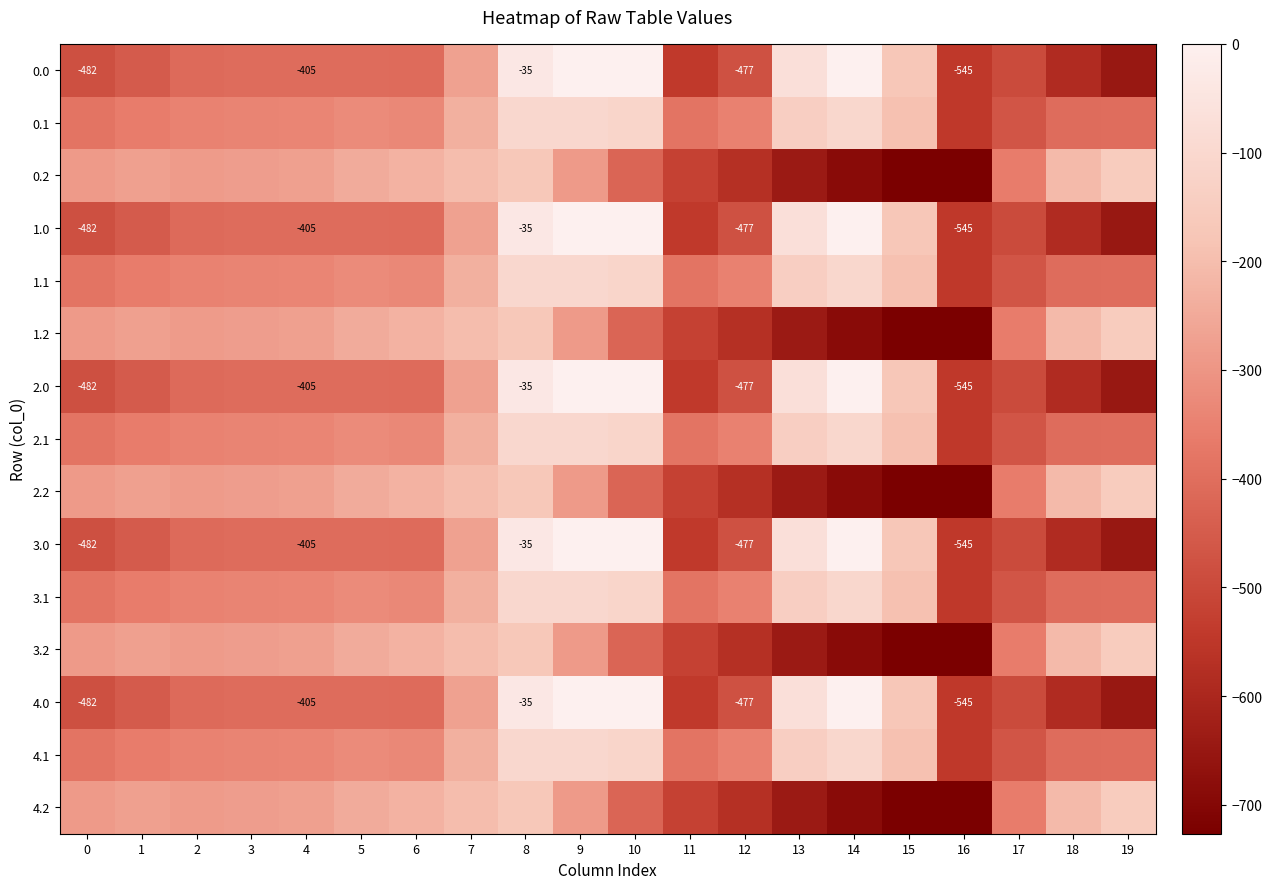

The 2.0 series shows 0.0 at 9. True or false?

True